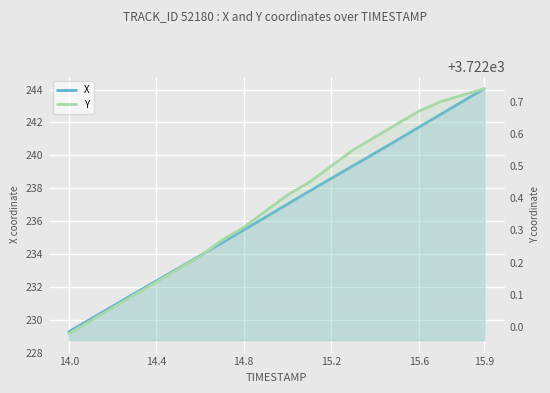

What is the difference between the maximum and minimum values in the Y series?

0.8